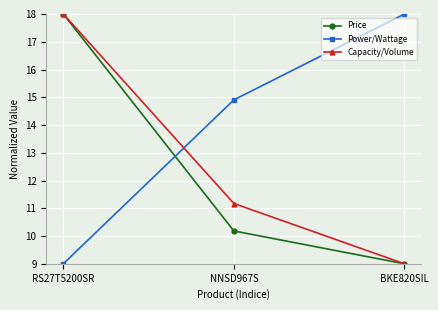

What value does the Power/Wattage series have at NNSD967S?

14.9